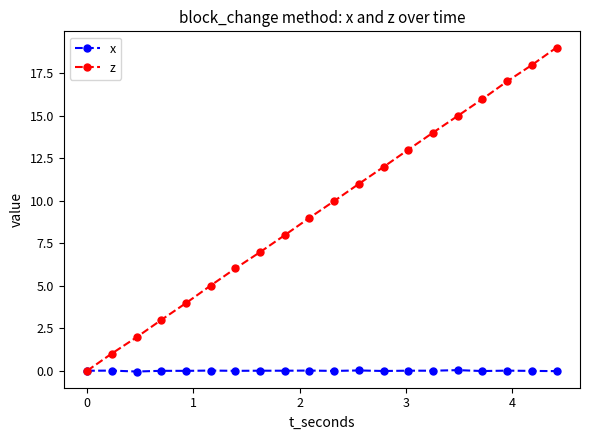

True or false: z has more than 0 interior local peaks.

False